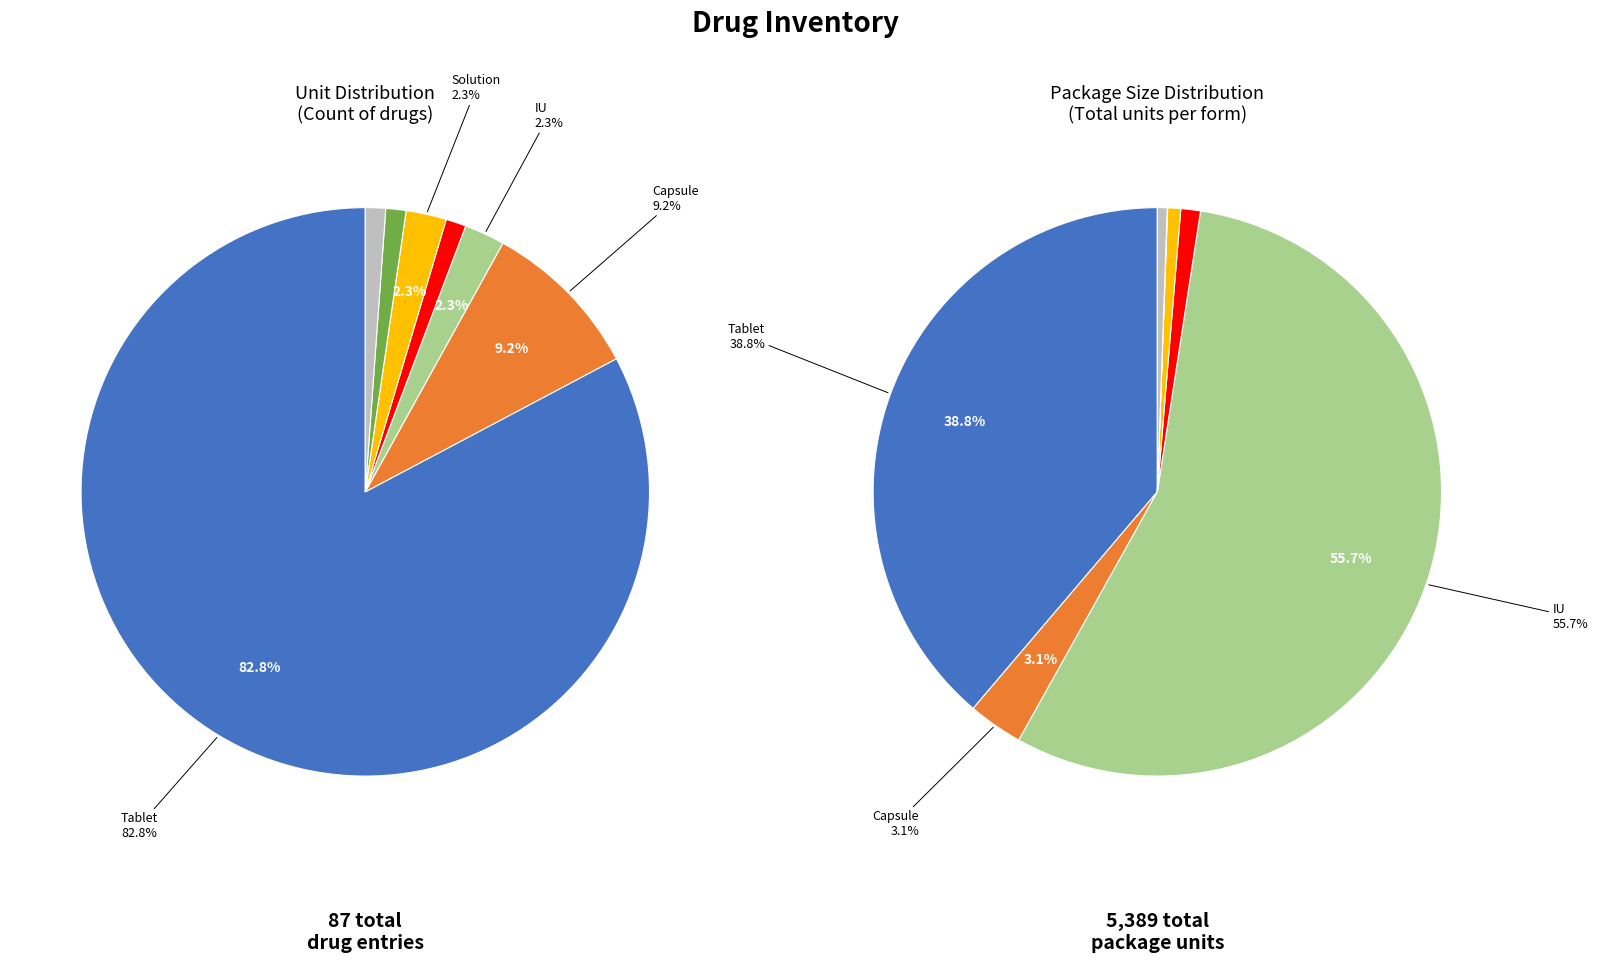

Between Solution and doses Inhalation powder, which is larger?

Solution